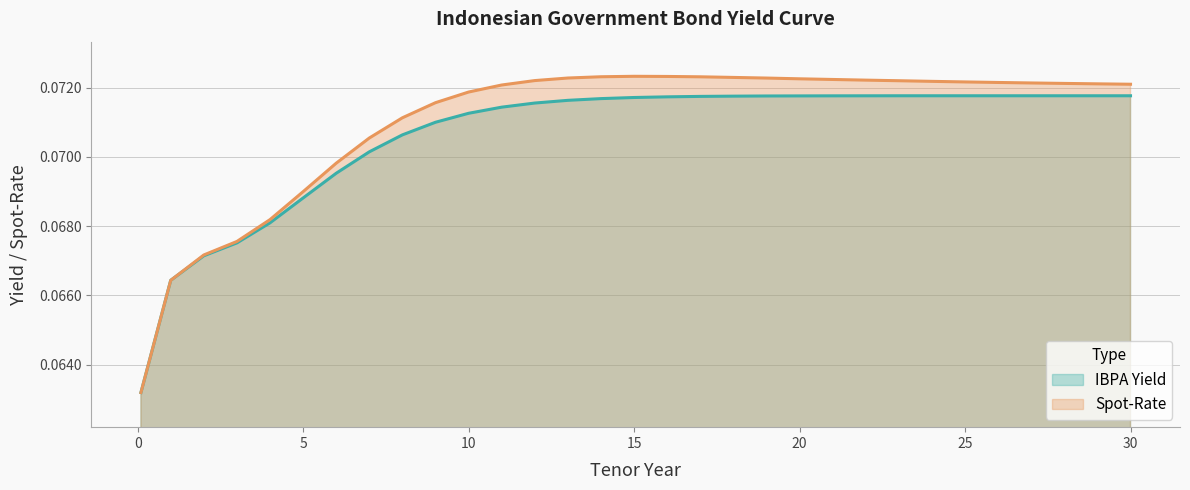

True or false: Spot-Rate has a value of 0.1 at 21.

True